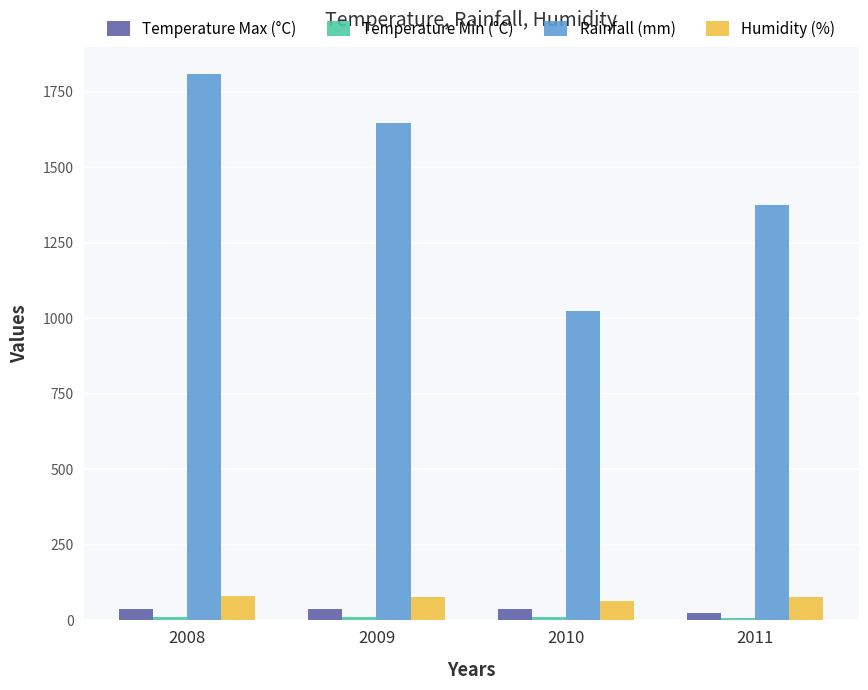

True or false: Temperature Max (°C) has a value of 37.6 at 2010.

True